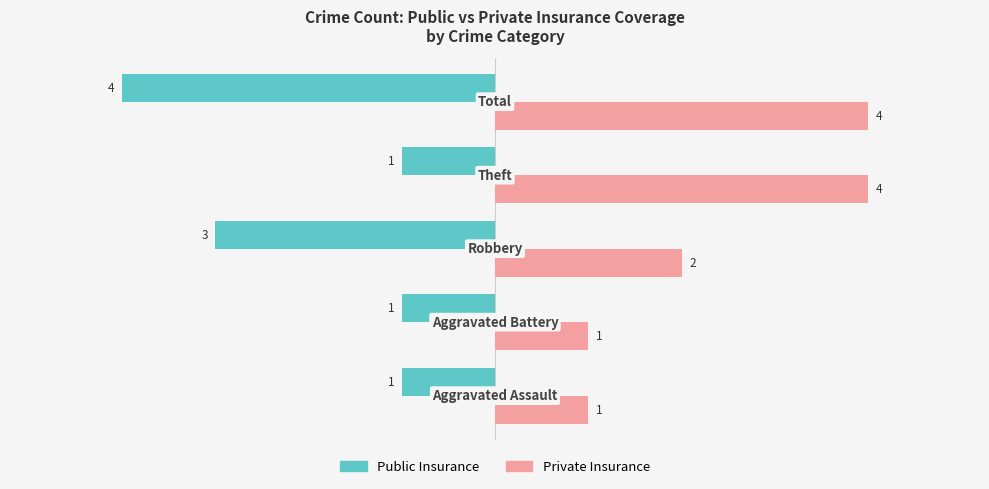

How many data points does each series have?

5